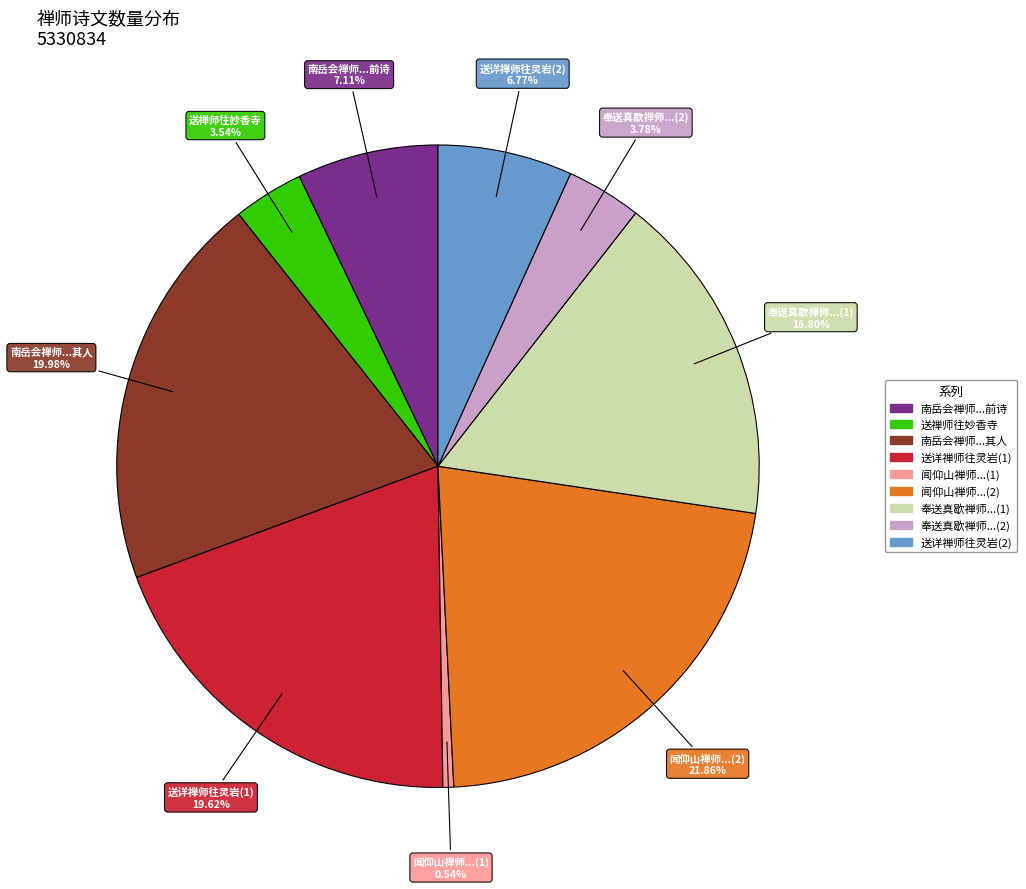

Is there any slice that represents more than half of the pie?

No